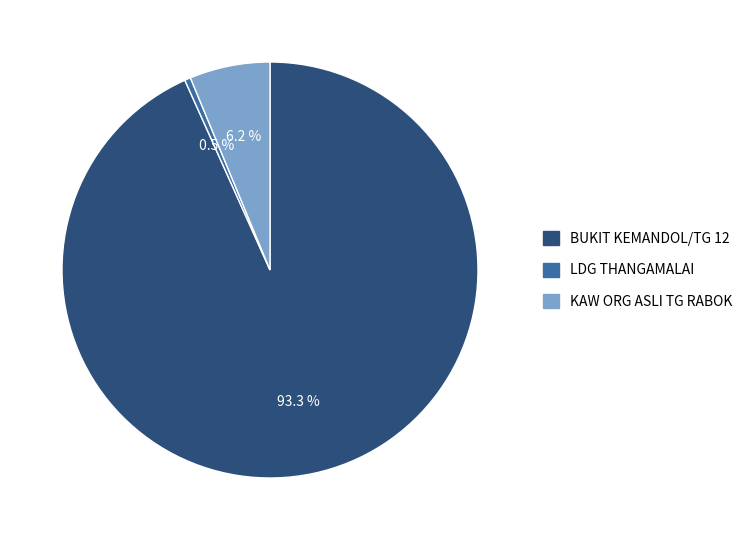

To the nearest percent, what is the difference between the largest and smallest slice percentages?

93%